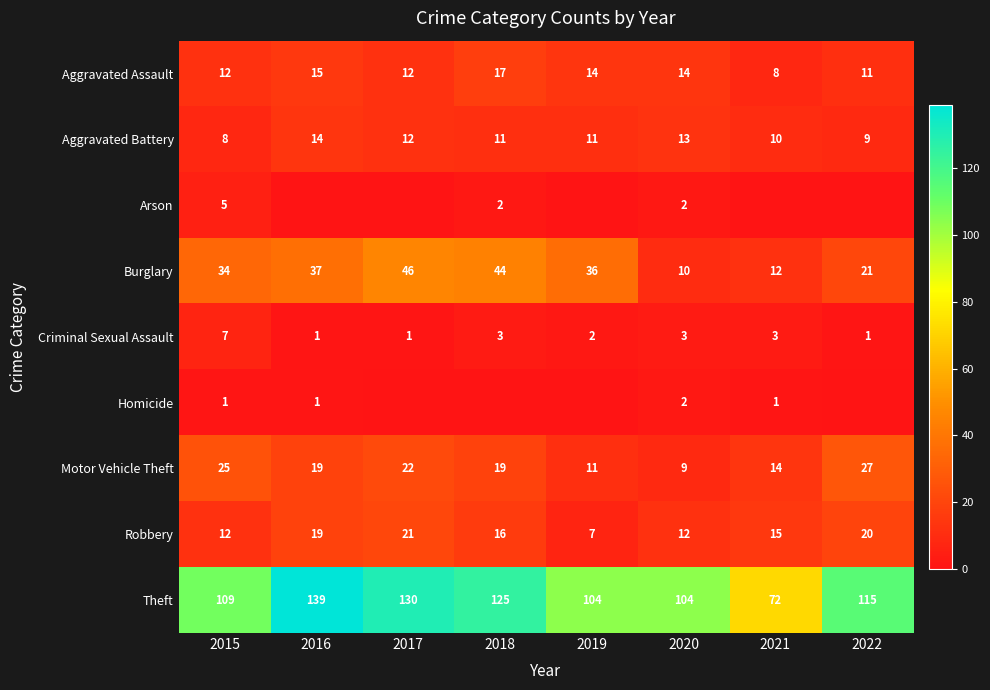

Count the number of data series in this chart.

9